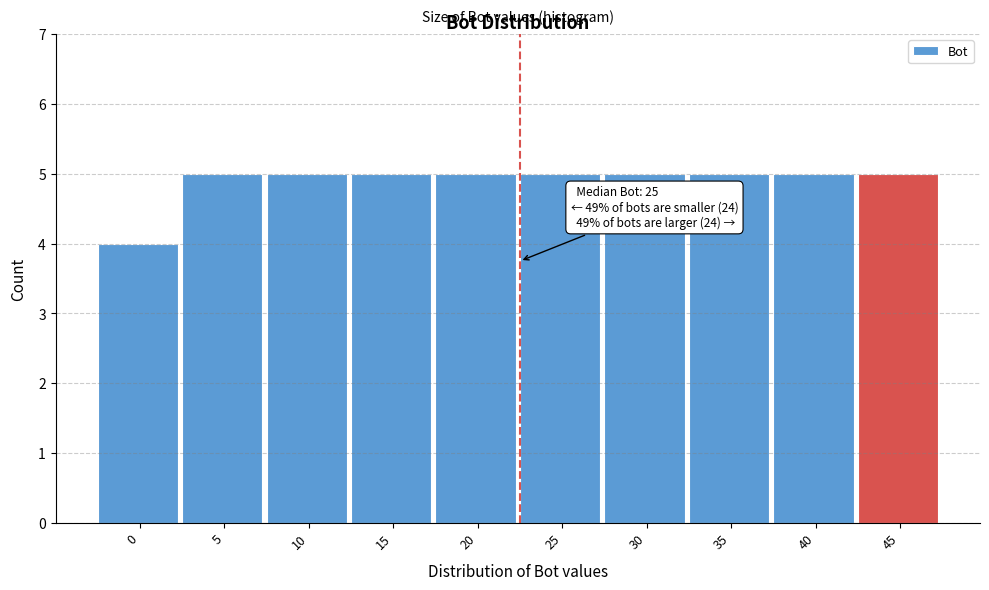

Reading right to left, list all the values displayed in this chart.

45=5	40=5	35=5	30=5	25=5	20=5	15=5	10=5	5=5	0=4